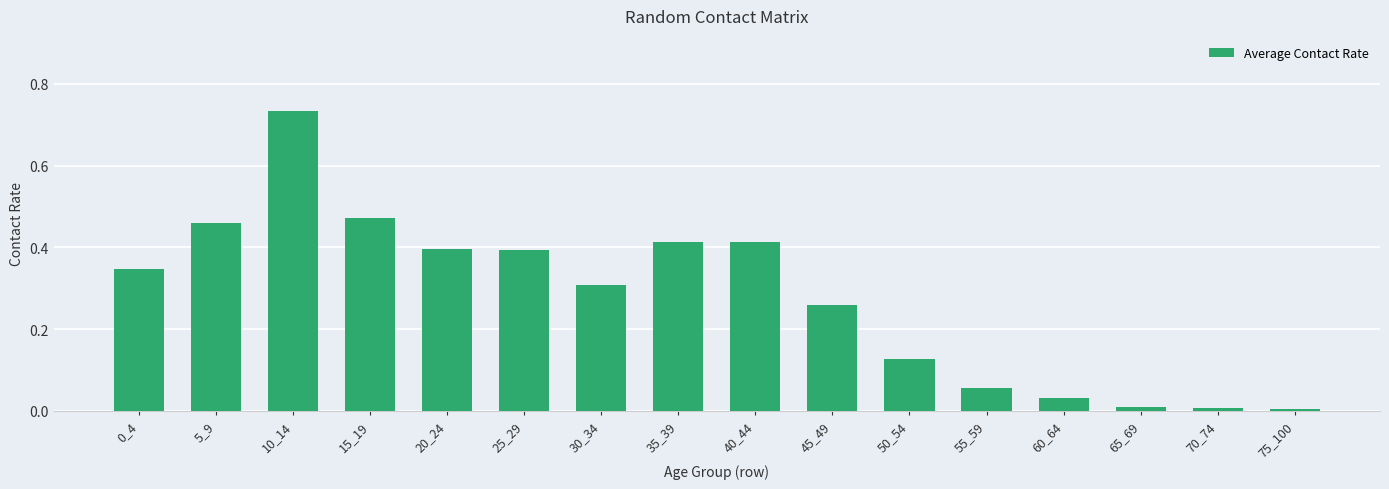

The chart shows a value of 0.4 at 25_29. True or false?

True